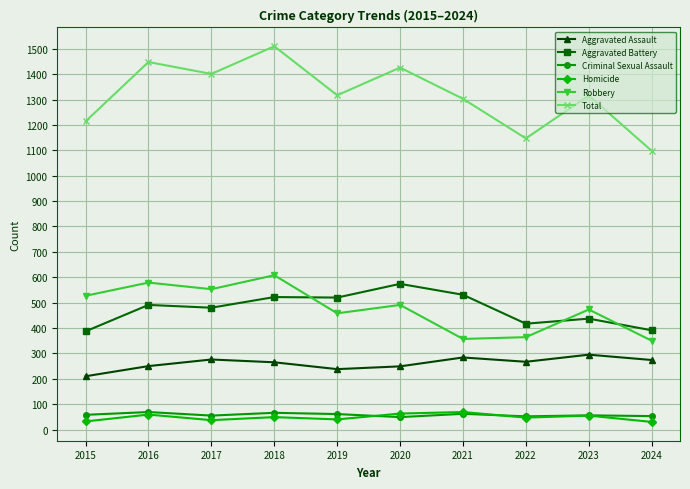

What is the maximum value for Aggravated Battery?

574